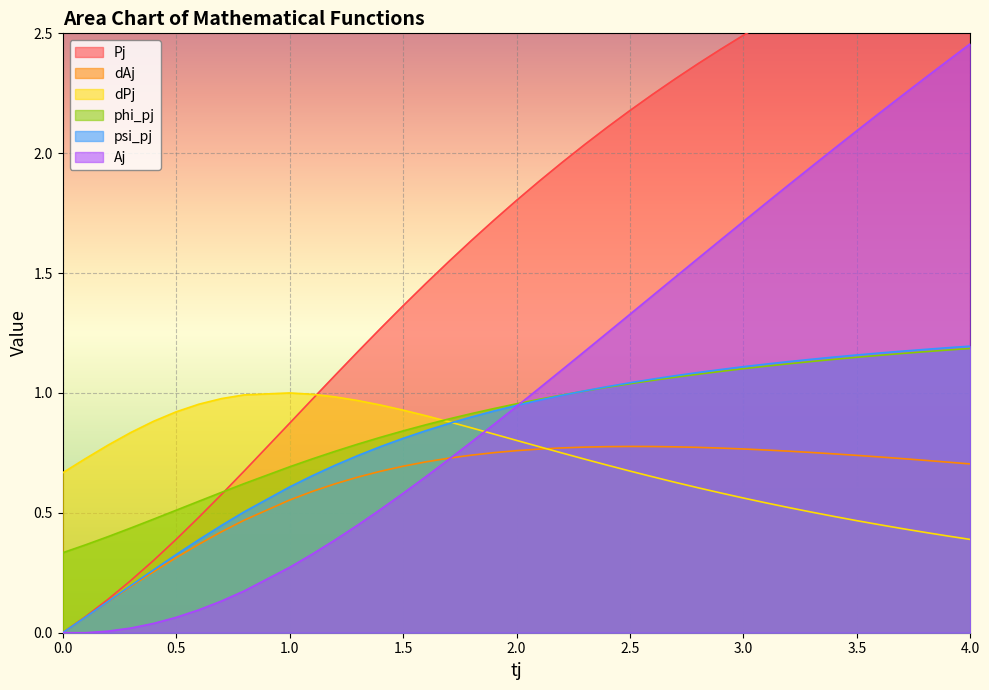

After their last crossing, which series has the higher values: Aj or phi_pj?

Aj